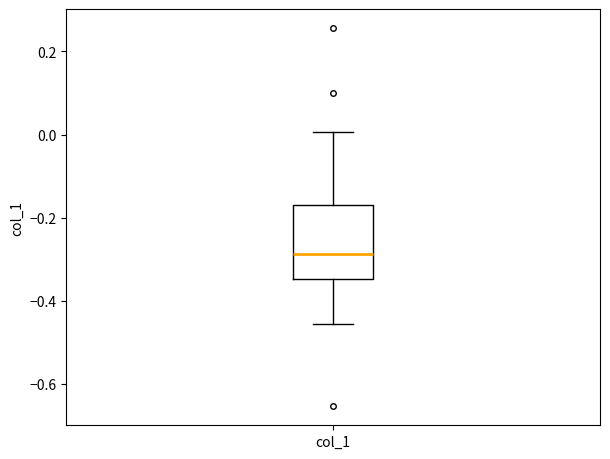

Transcribe this box plot: give where the median line is, the range the box spans, and where the two whiskers end, as read against the y-axis. The values are not printed on the chart, so give them approximately, as read against the axis.

median -0.28, box -0.34 to -0.18, whiskers -0.46 to 0.00